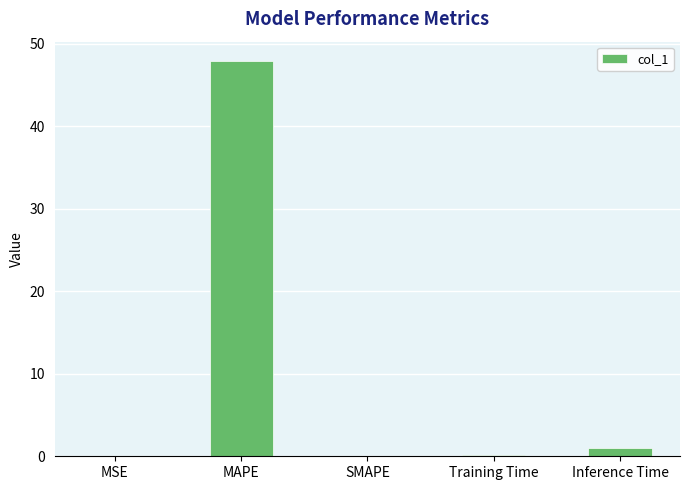

What is the maximum value shown in the chart?

47.9